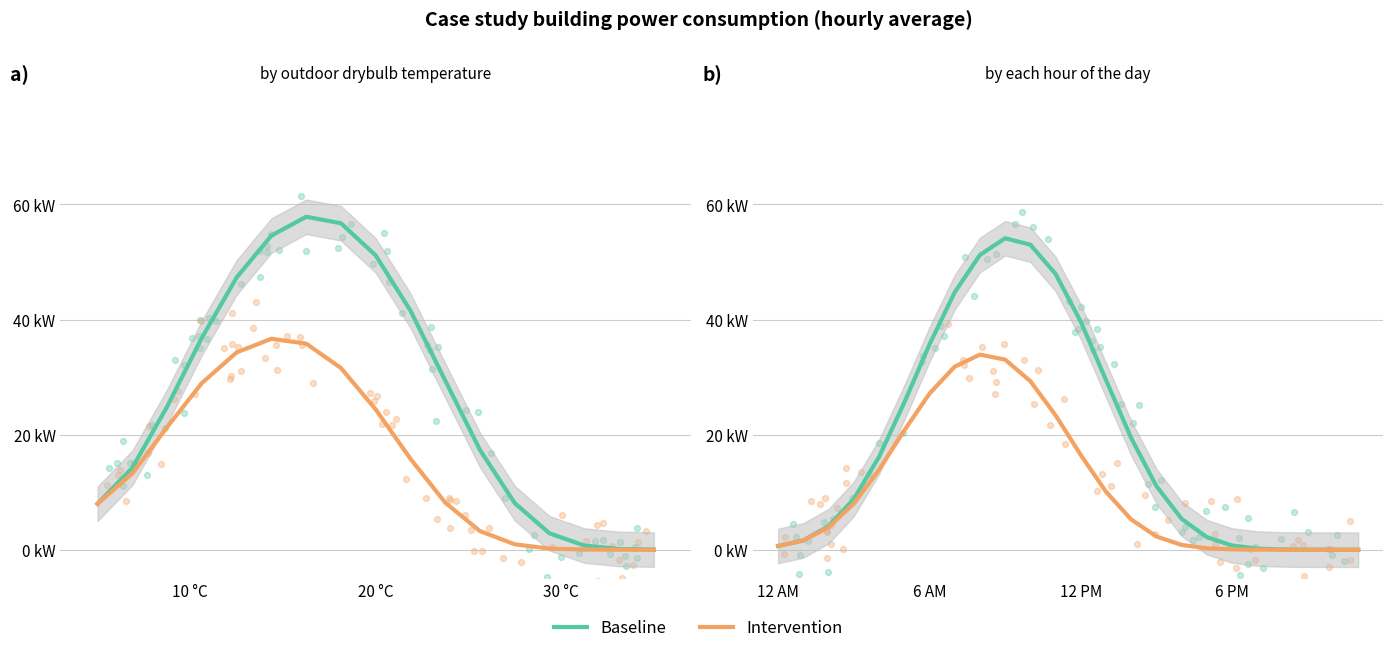

At which category is the sum across all series the highest?

9